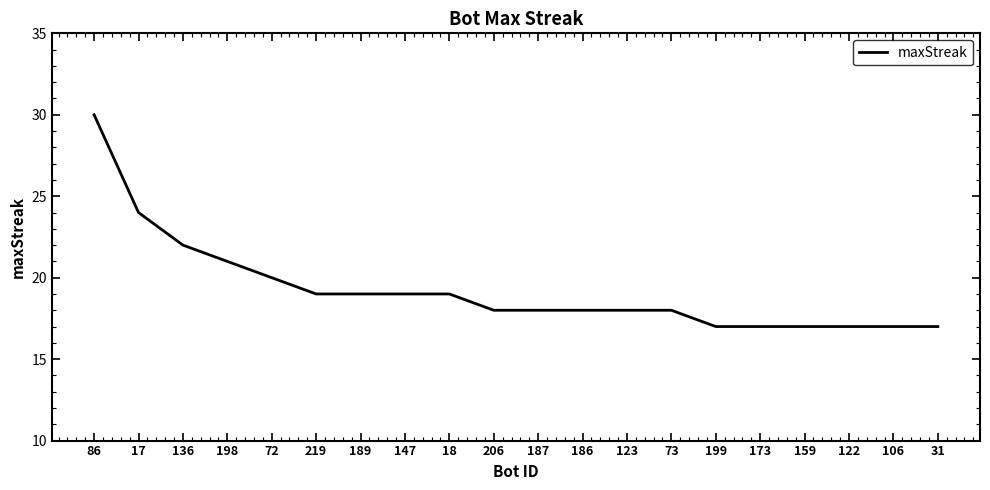

Does the chart display data point markers on the line(s)?

No